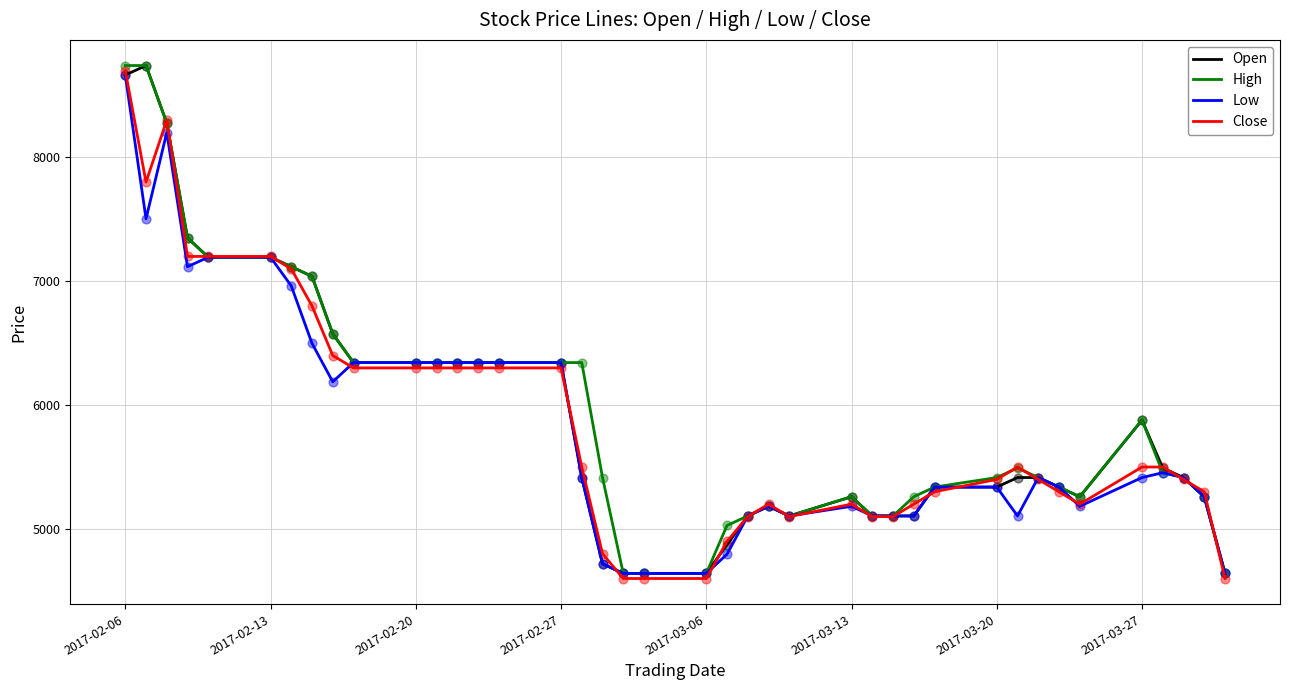

What is the minimum value shown in the chart?

4600